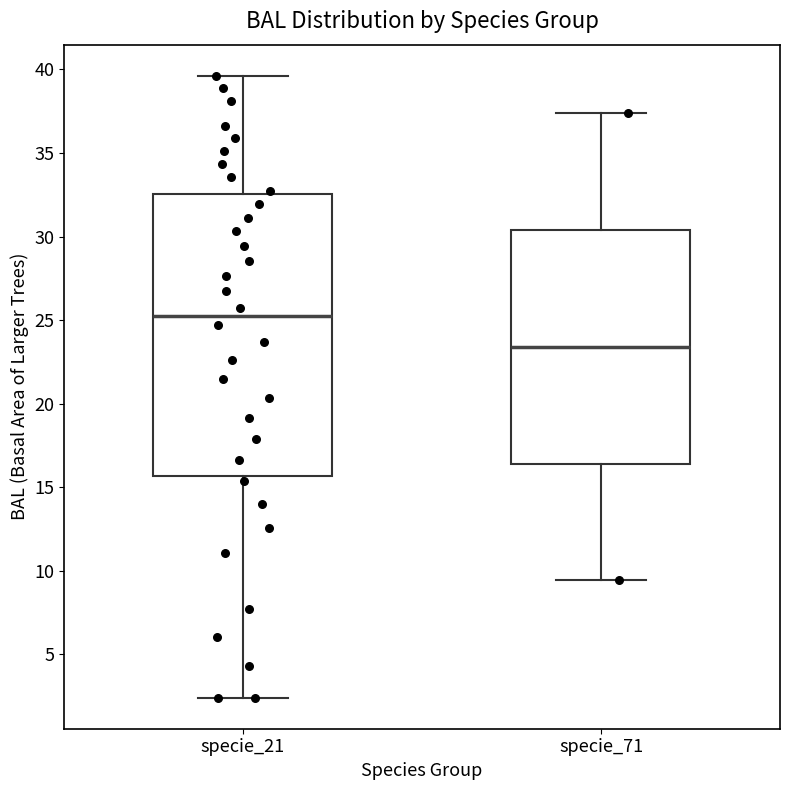

Where is the upper edge of the box for specie_71 on the y-axis? The values are not printed on the chart, so give them approximately, as read against the axis.

30.5